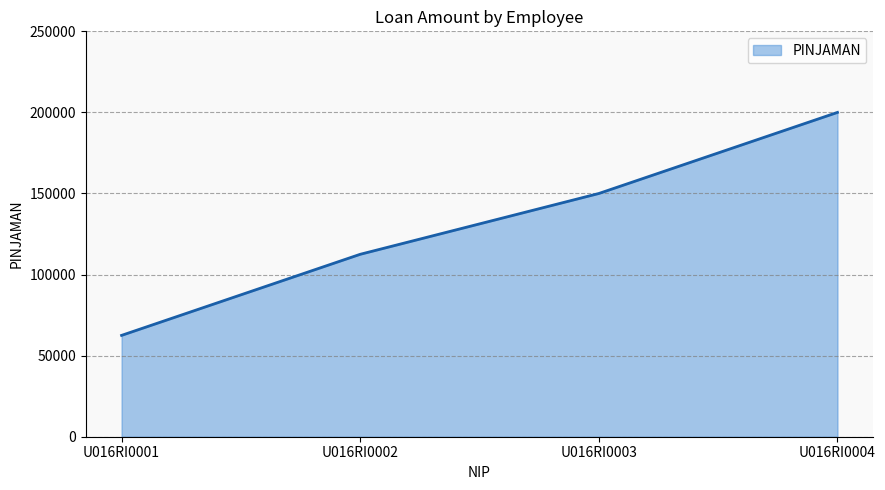

Count the values in the range 112500 to 200000.

3